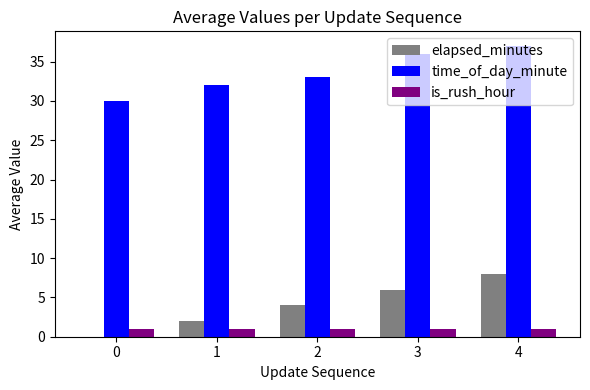

True or false: time_of_day_minute has a value of 23 at 4.

False